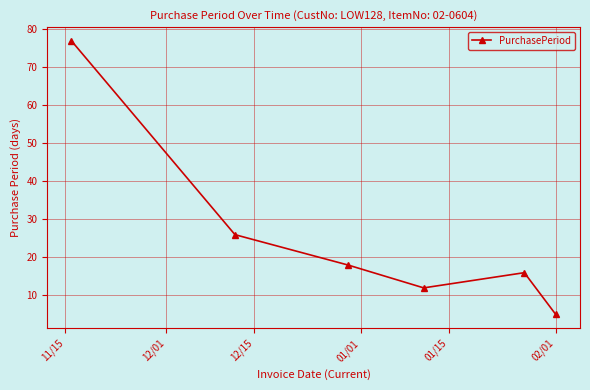

What is the difference between the maximum and second lowest values?

65